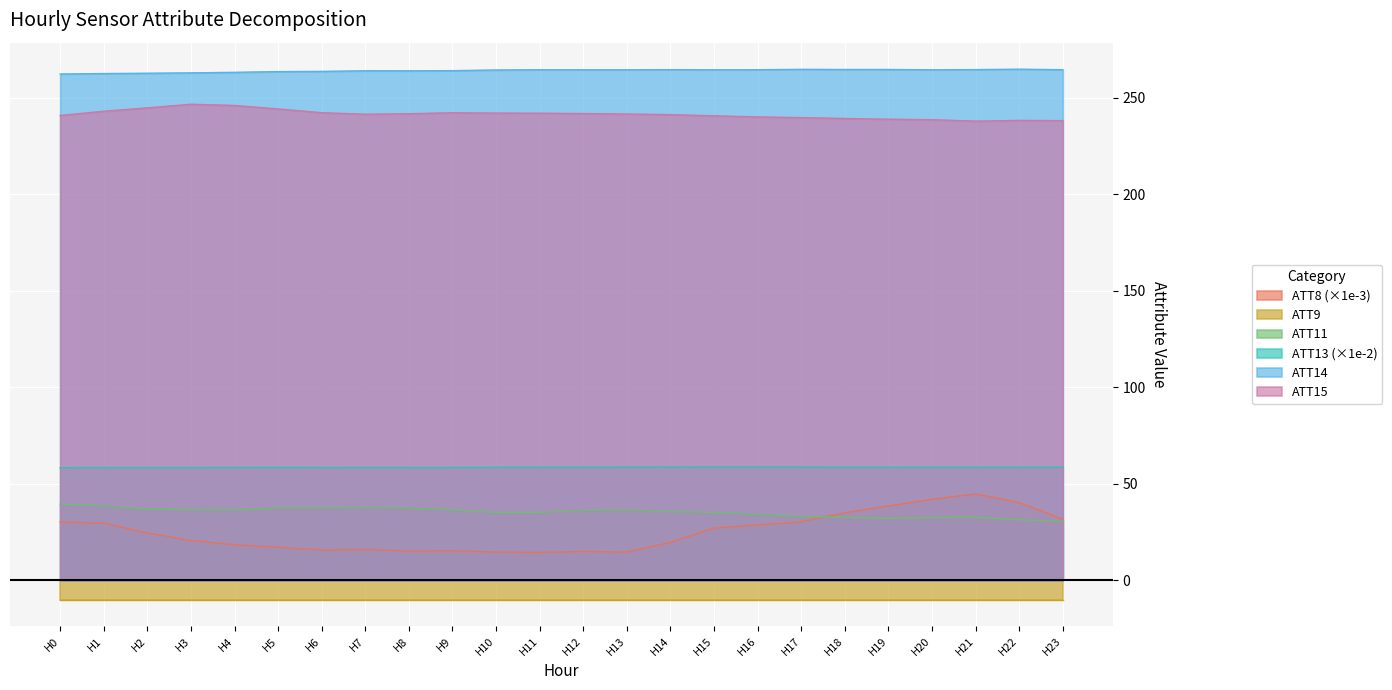

What is the maximum value for ATT14?

264.9